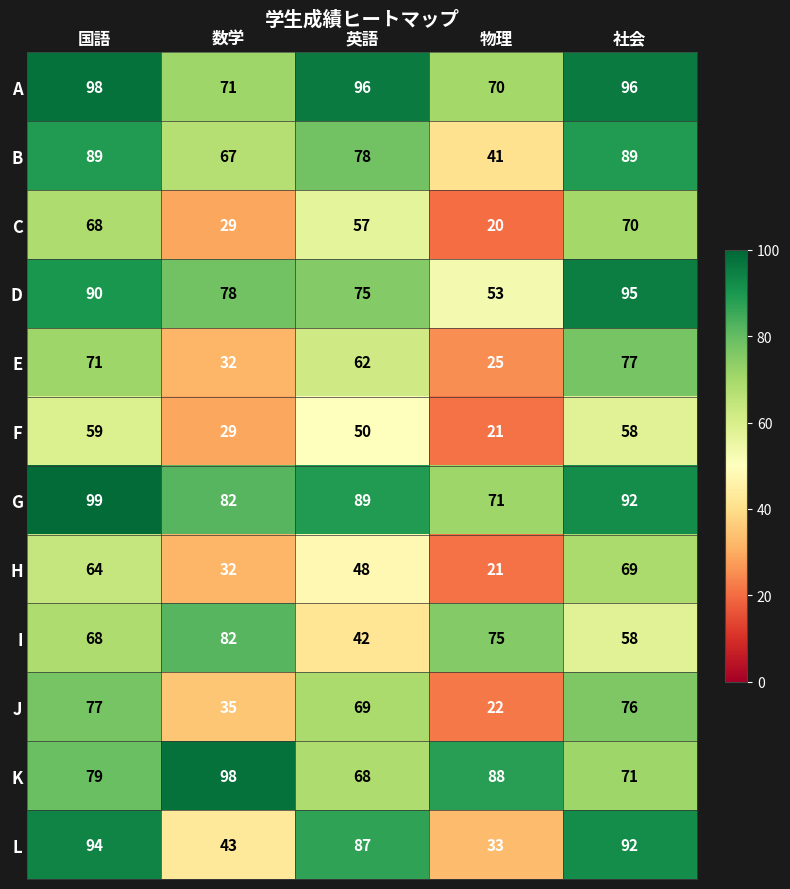

What is the difference between the highest and lowest values at 英語?

54